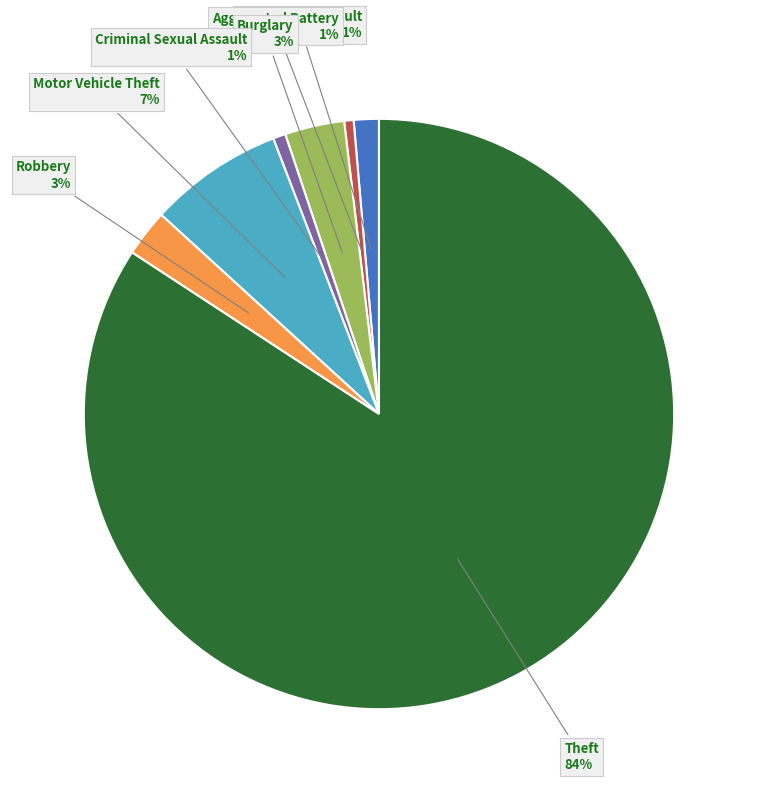

True or false: Aggravated Assault accounts for 1% of the total.

True